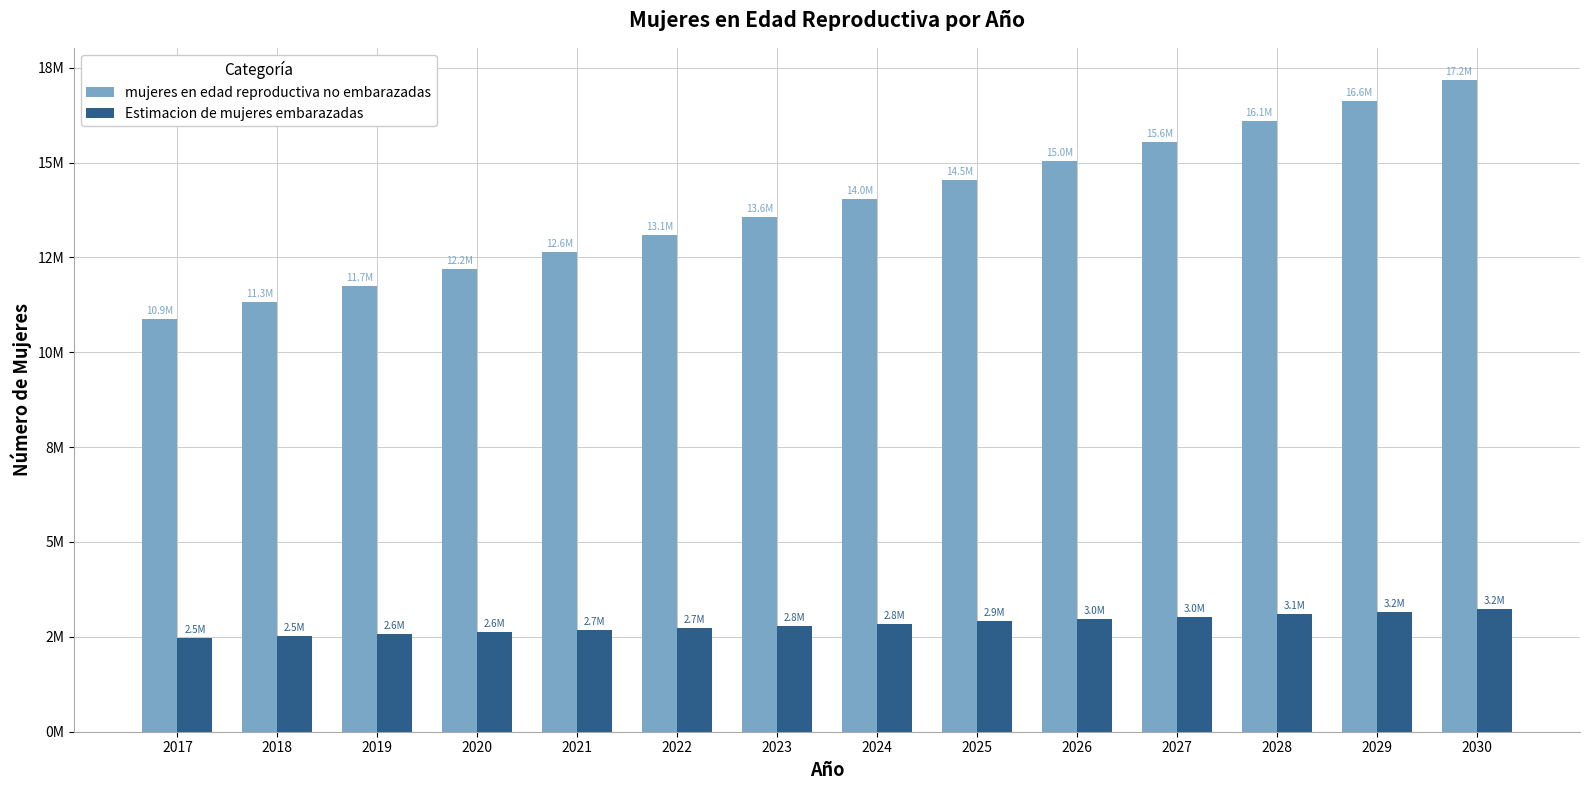

Are the bars grouped side by side (vs. stacked)?

Yes